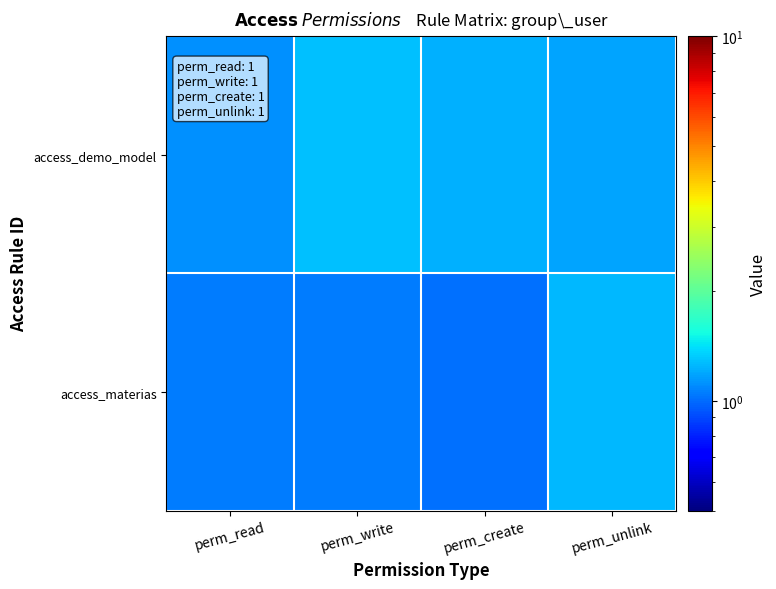

Reading left to right, list all the values displayed in this chart.

access_demo_model: perm_read=1.1	perm_write=1.3	perm_create=1.2	perm_unlink=1.2
access_materias: perm_read=1.0	perm_write=1.0	perm_create=1.0	perm_unlink=1.3